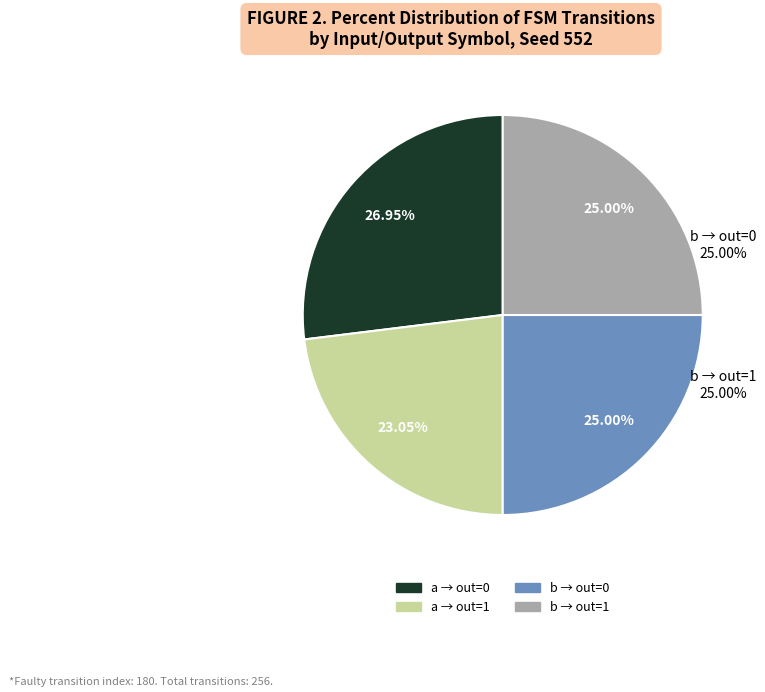

Does any single category account for the majority?

No